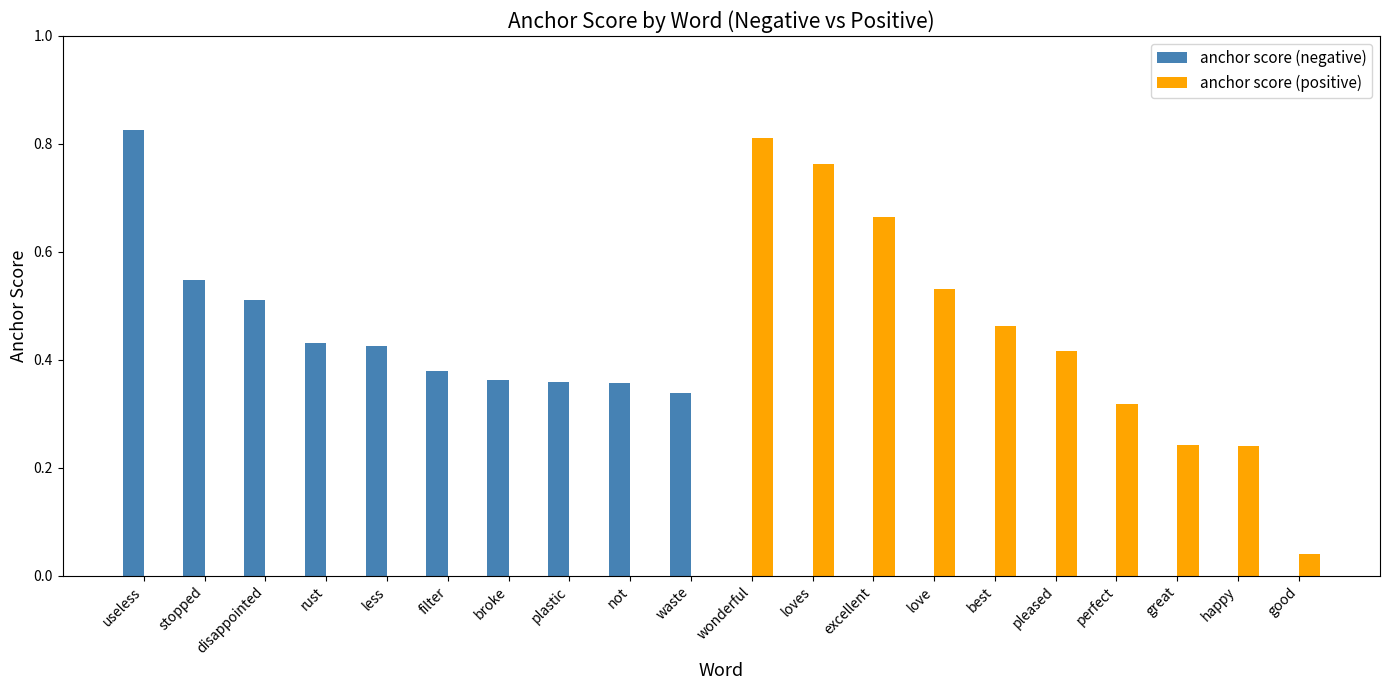

What is the sum of all anchor score (positive) values?

4.5